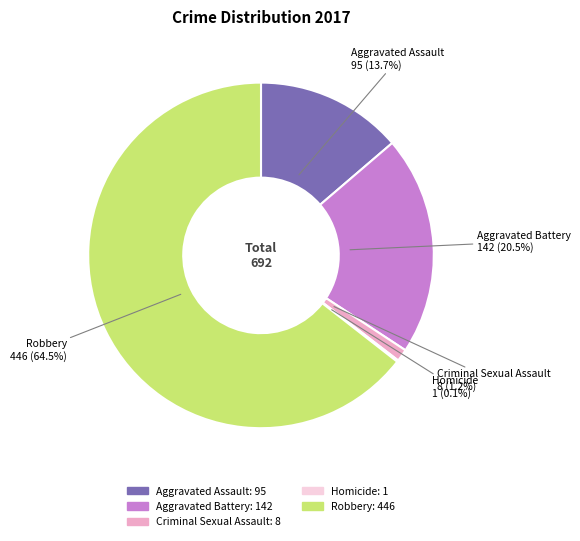

Which category has the biggest portion of the pie?

Robbery